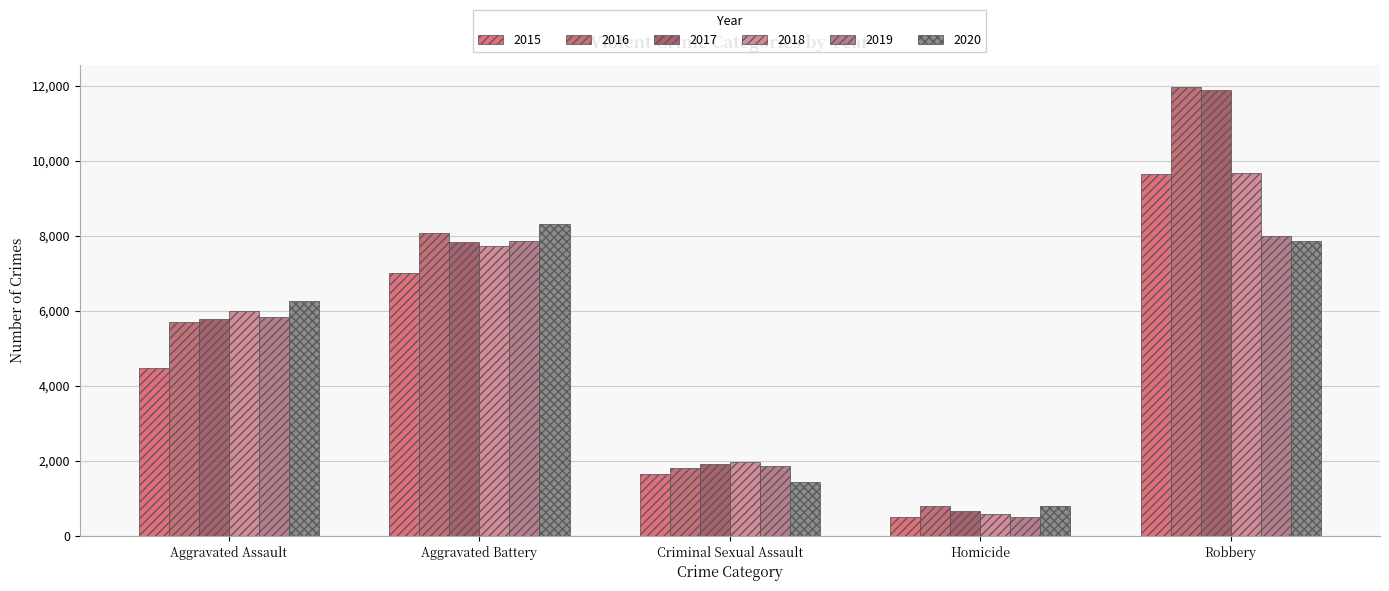

How many distinct data groups are displayed?

6